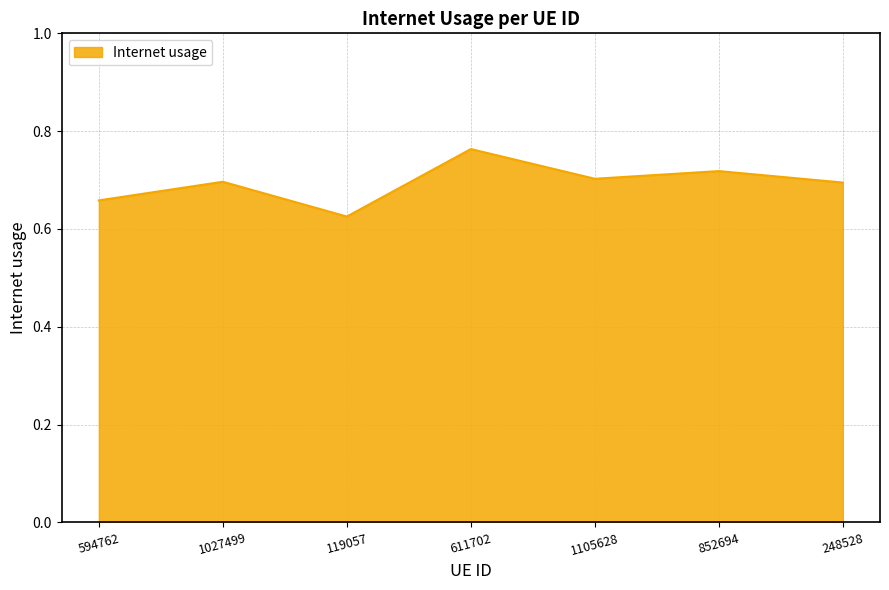

How many series are shown in this chart?

1